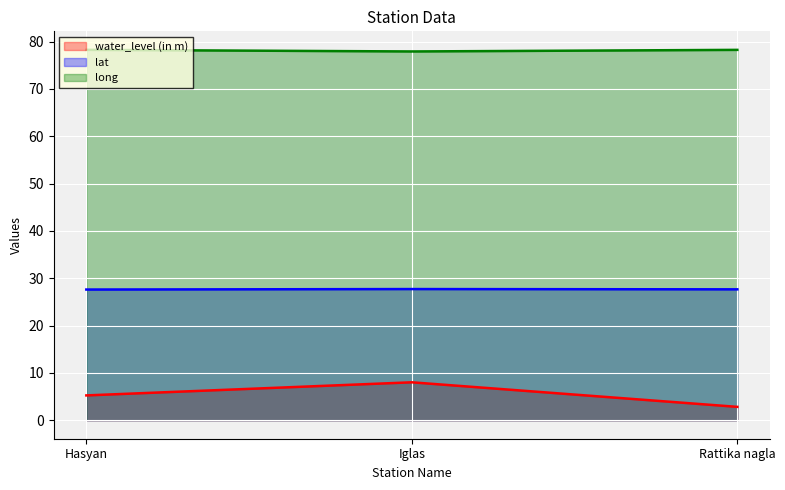

What is the difference between the lat values at Hasyan and Iglas?

0.1